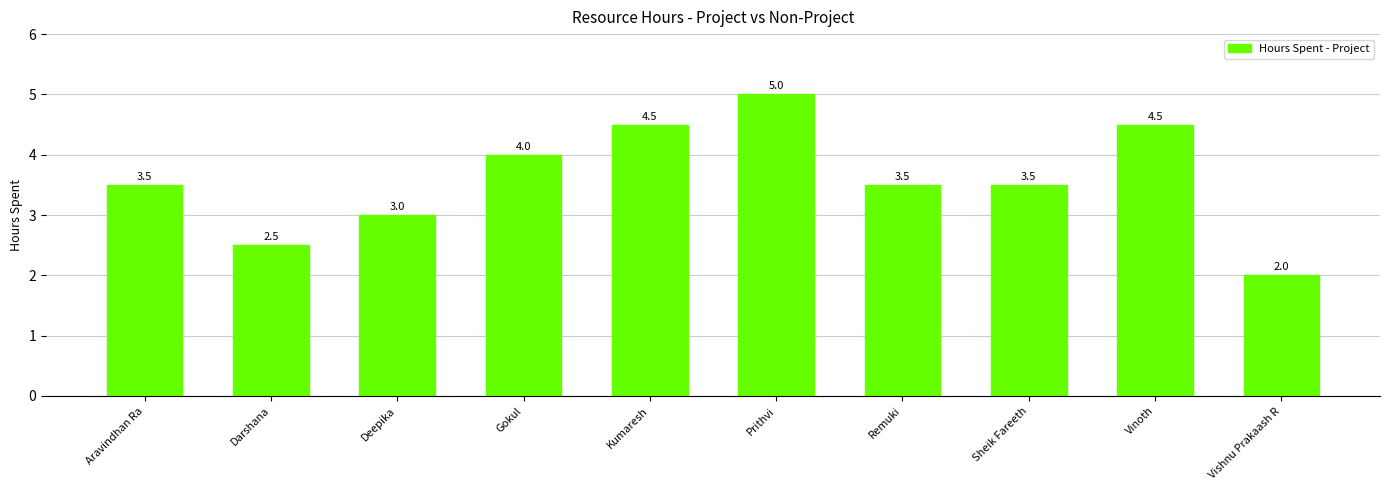

Which has a higher value, Darshana or Kumaresh?

Kumaresh